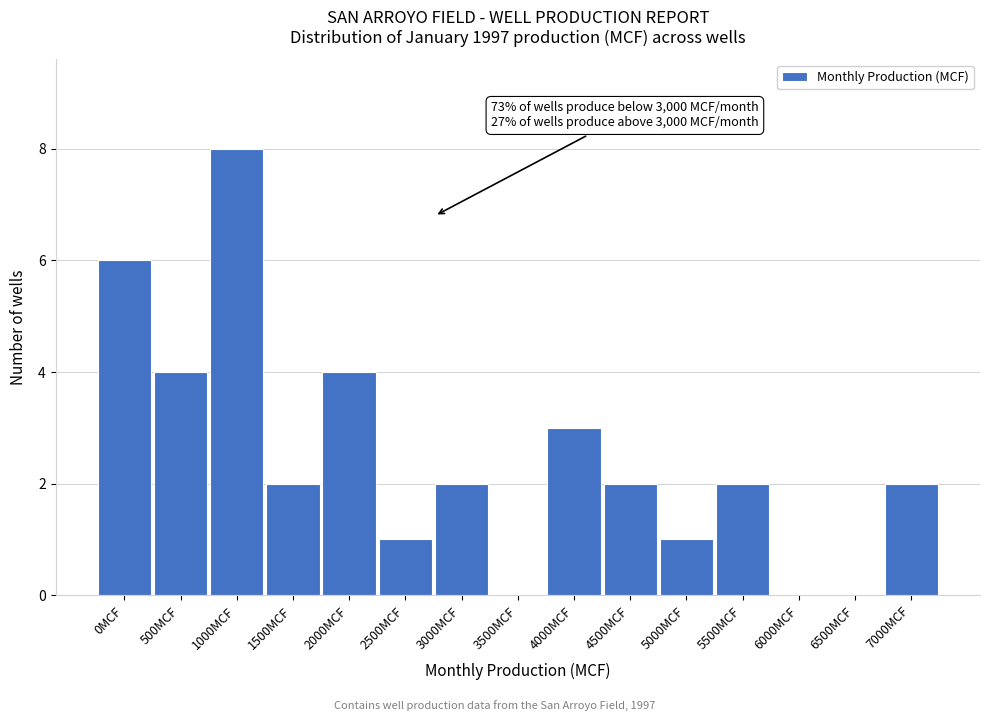

Reading right to left, extract all data points from this chart.

7000MCF=2	6500MCF=0	6000MCF=0	5500MCF=2	5000MCF=1	4500MCF=2	4000MCF=3	3500MCF=0	3000MCF=2	2500MCF=1	2000MCF=4	1500MCF=2	1000MCF=8	500MCF=4	0MCF=6